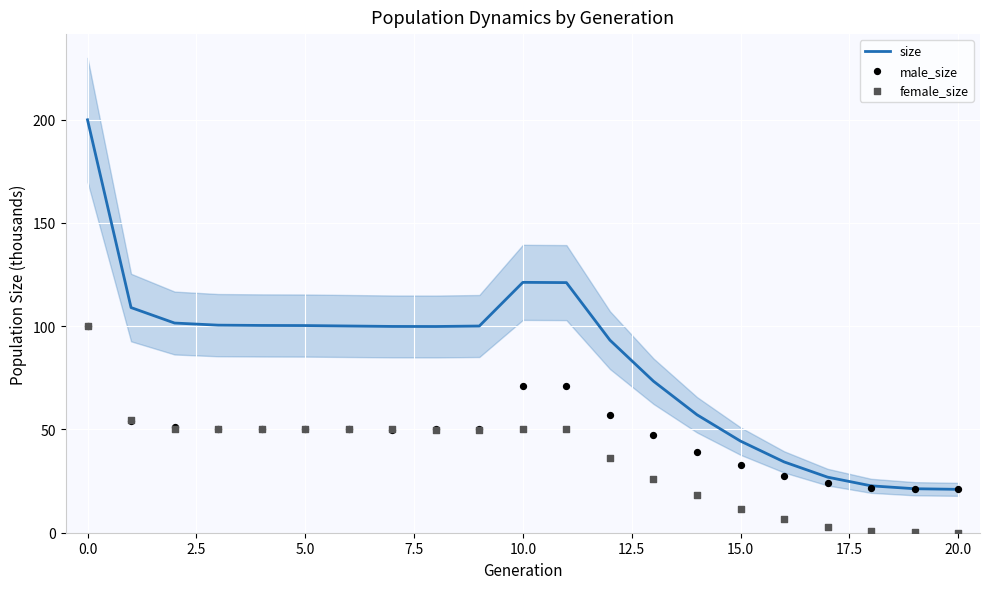

At how many categories does at least one series exceed 143?

1